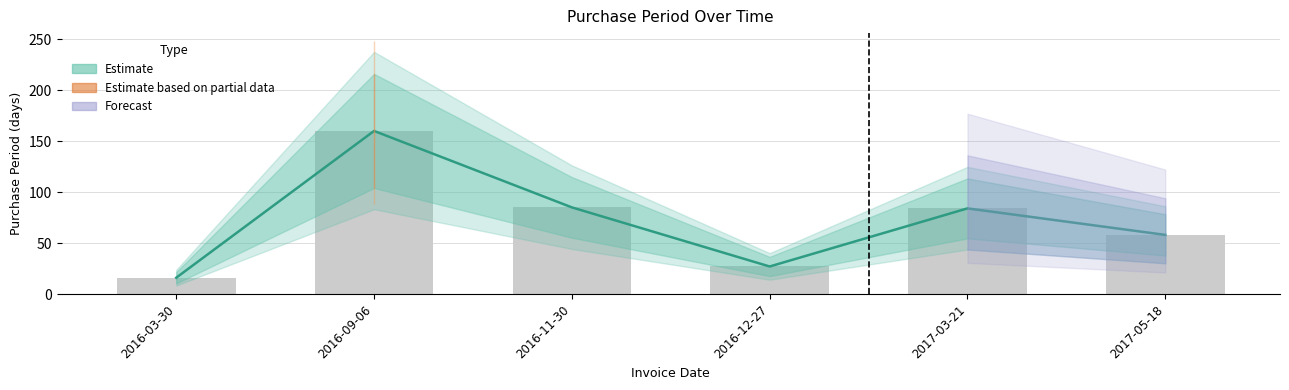

At which category does the chart reach its peak across all series?

2016-09-06